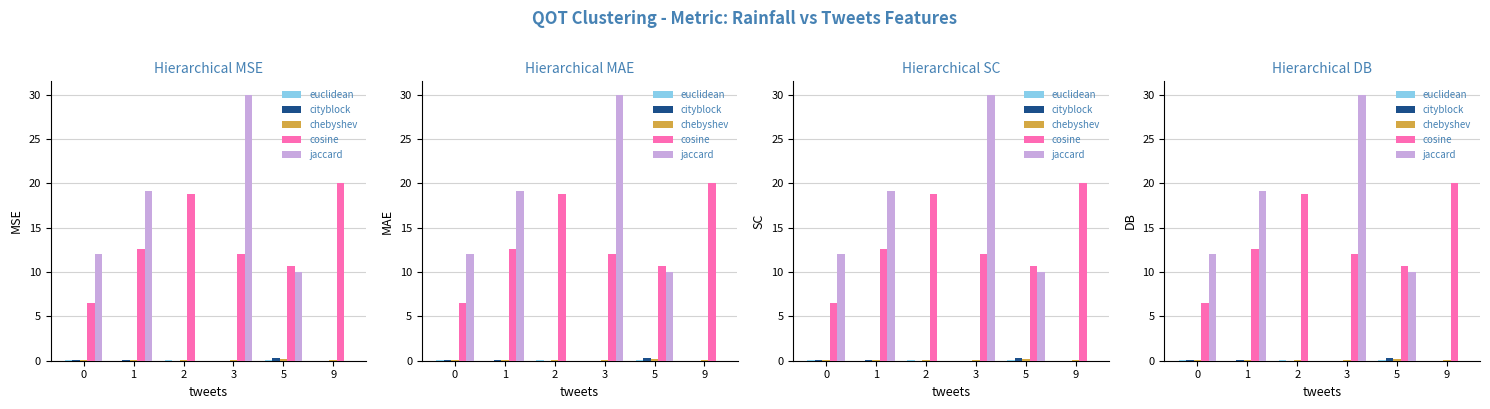

Which series has the largest range (max minus min)?

jaccard